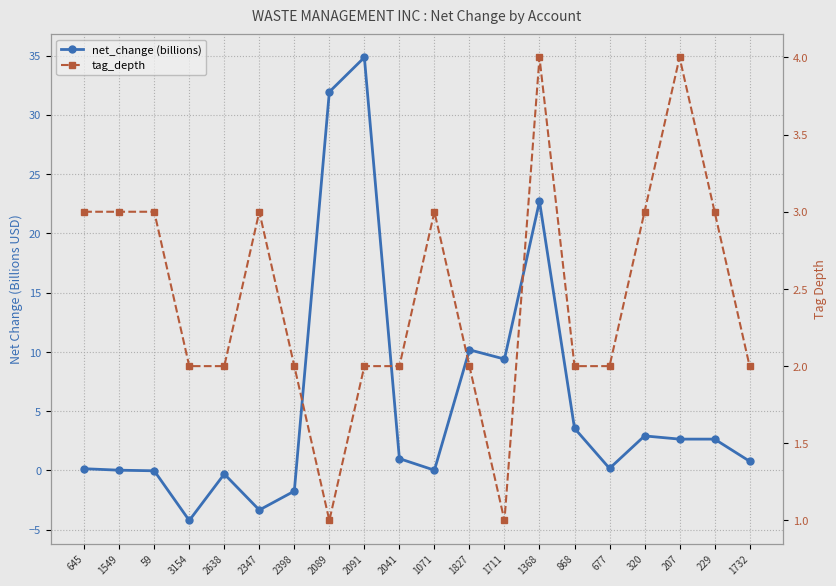

At how many categories does at least one series exceed 0?

20